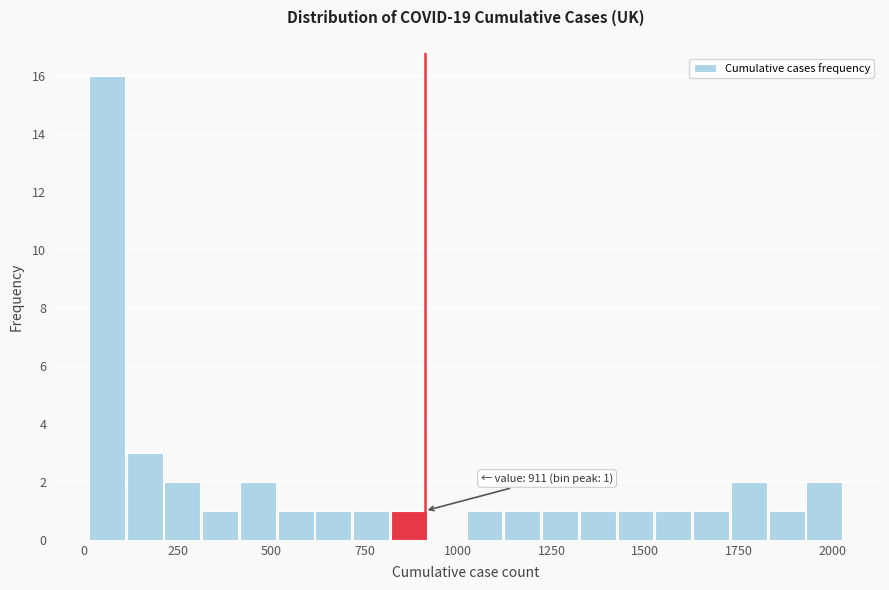

Around what value on the x-axis is the tallest bar? Give the approximate position of its centre, as read against the axis.

50